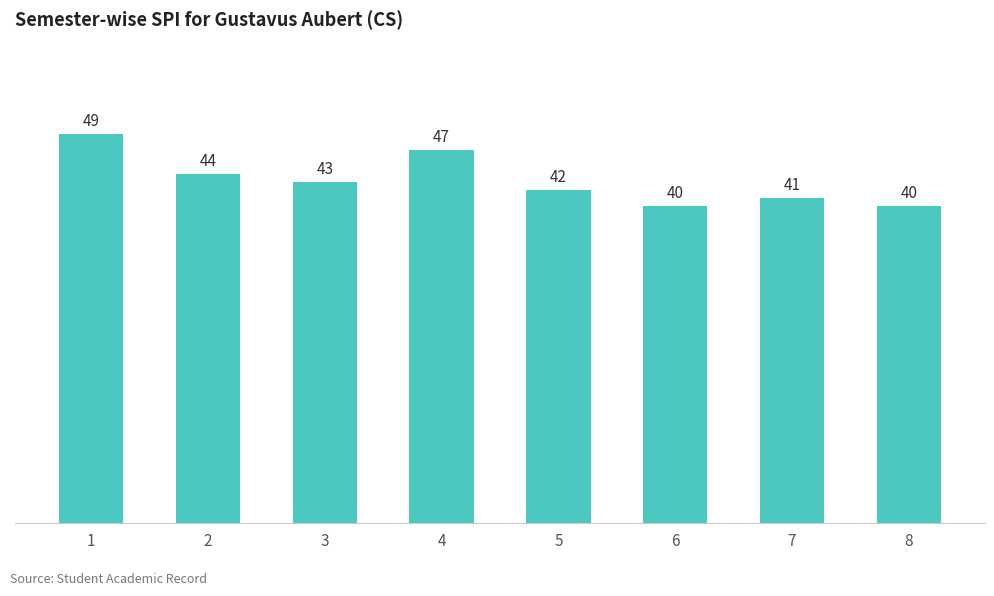

Count the number of data series in this chart.

1